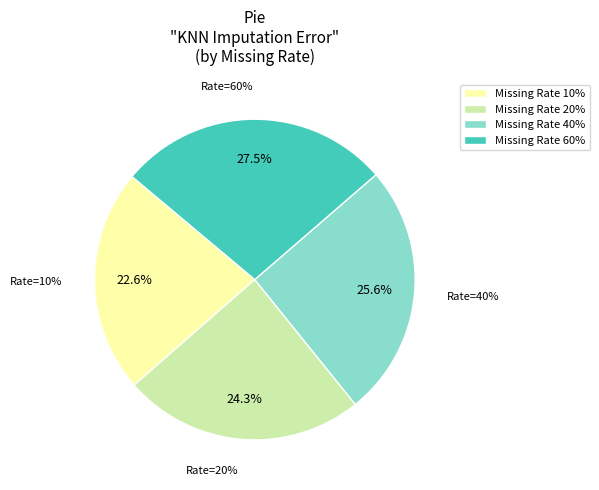

Count the number of slices in the pie.

4